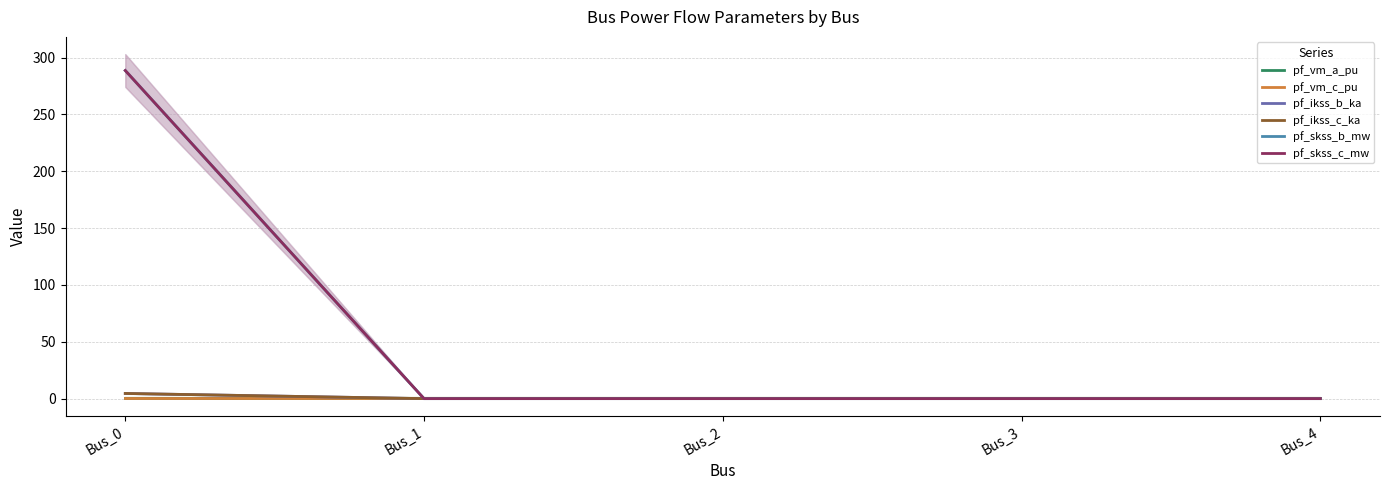

True or false: pf_skss_c_mw and pf_vm_a_pu cross at least once.

True